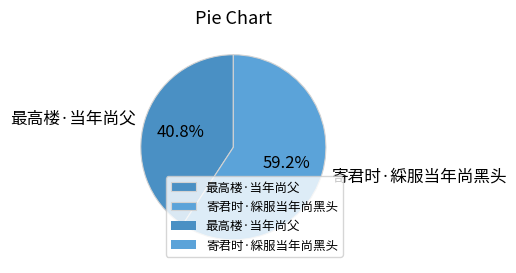

Combined, do 寄君时·綵服当年尚黑头 and 最高楼·当年尚父 account for over 50%?

Yes